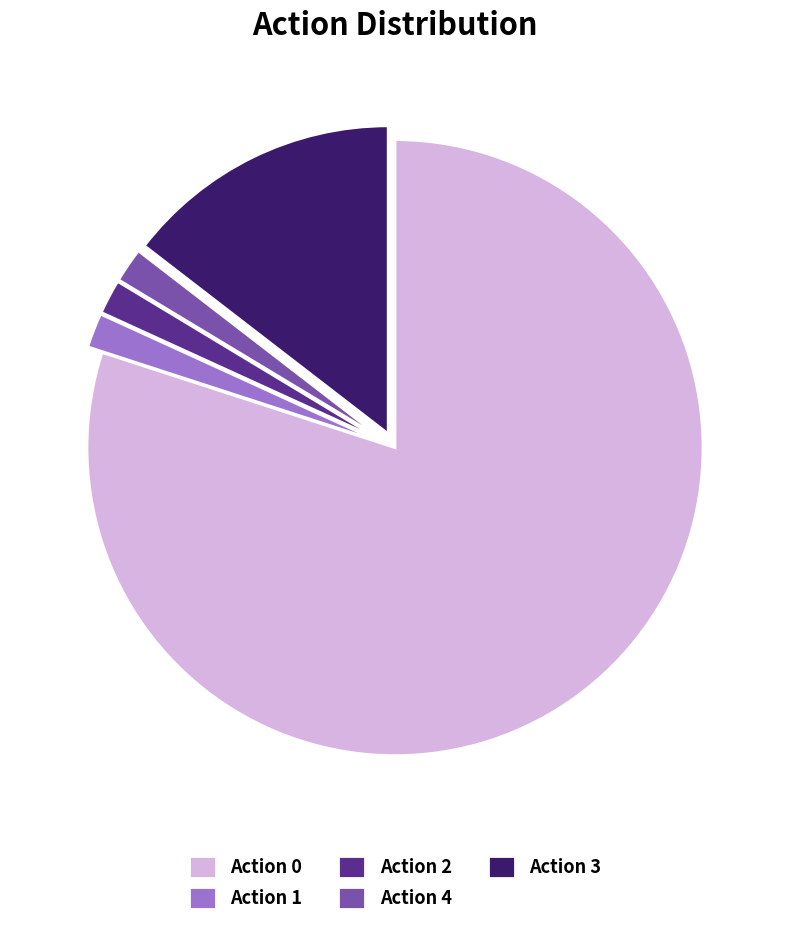

Which slice represents more than half of the pie?

Action 0